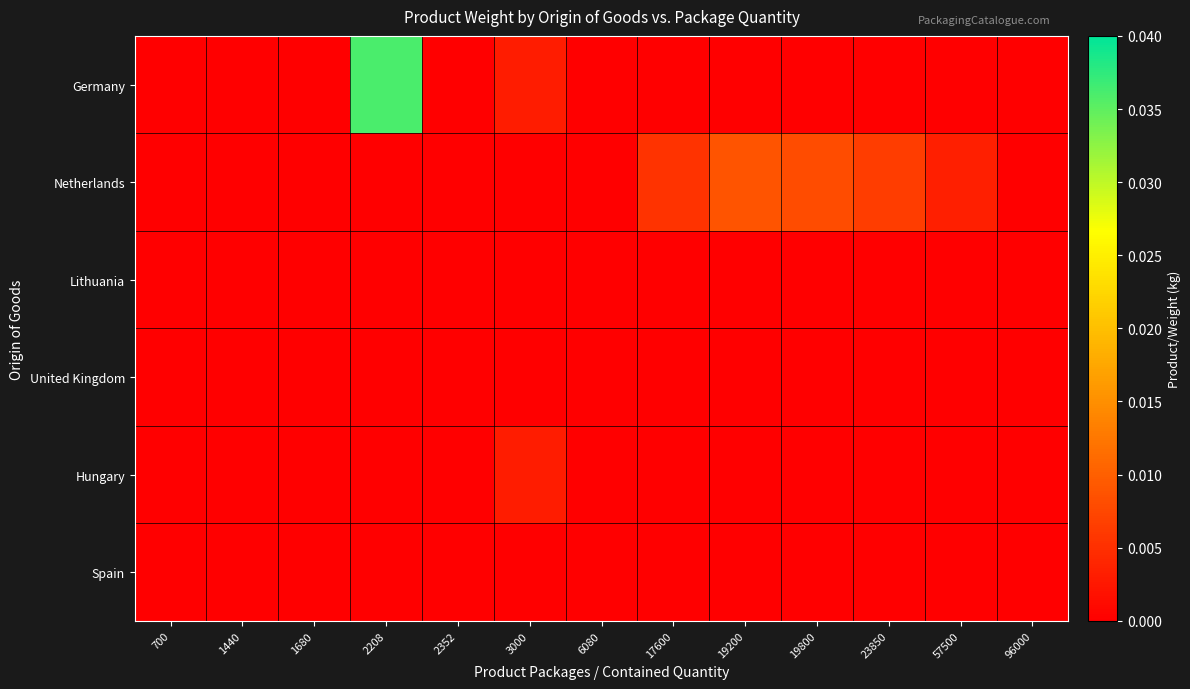

Rank the series at 23850 from highest to lowest value.

Netherlands, Germany, Lithuania, United Kingdom, Hungary, Spain